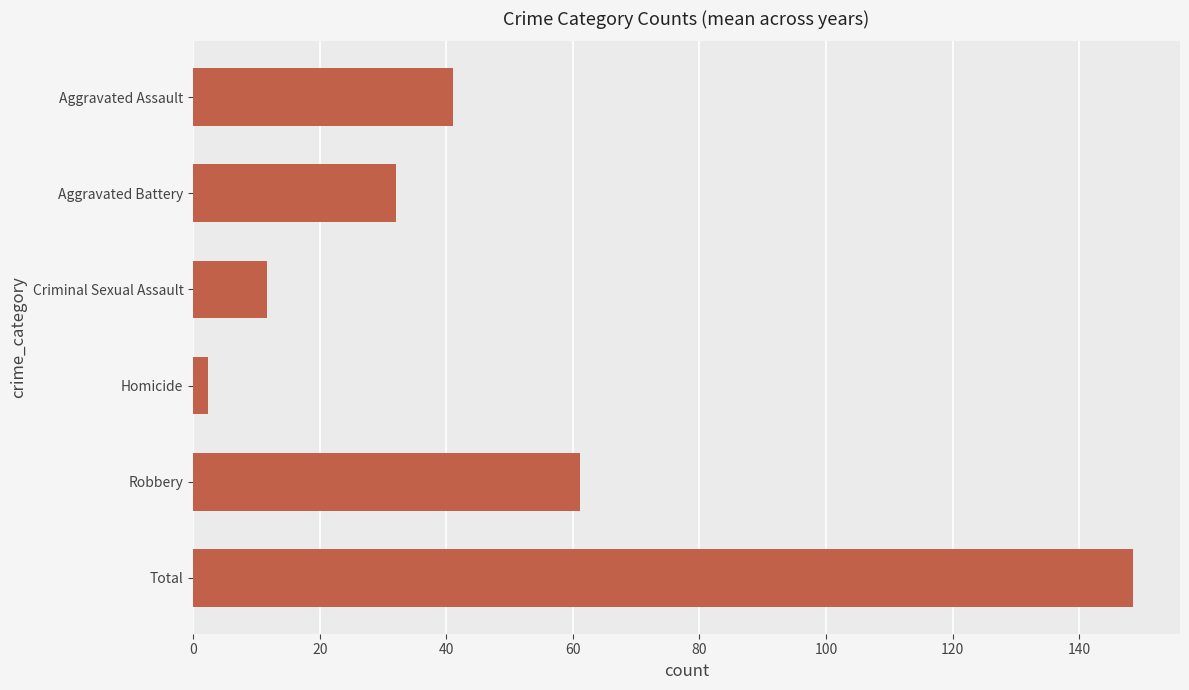

List the labels in order of value, largest first.

Total, Robbery, Aggravated Assault, Aggravated Battery, Criminal Sexual Assault, Homicide